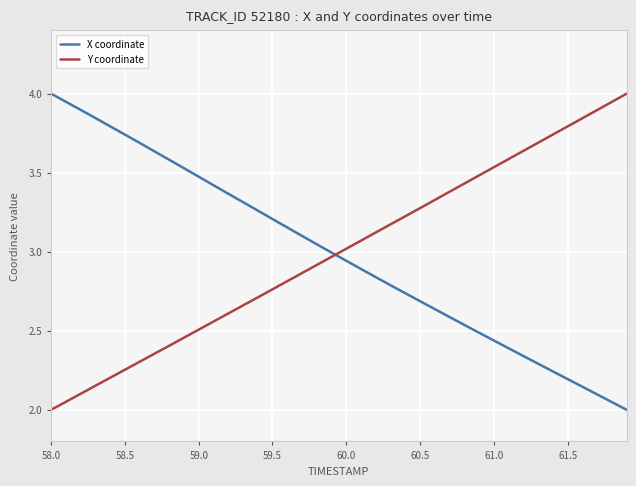

What is the highest value of the X coordinate series?

4.0